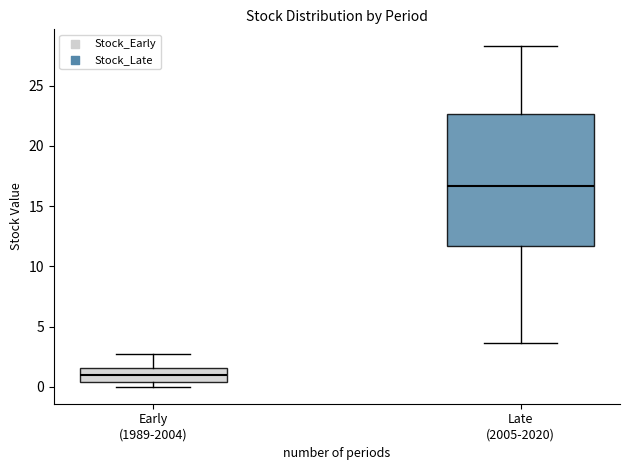

Reading left to right, transcribe this box plot: for each box, give where its median line is, the range the box spans, and where its two whiskers end, as read against the y-axis. The values are not printed on the chart, so give them approximately, as read against the axis.

Early (1989-2004): median 1.0, box 0.5 to 1.5, whiskers 0.0 to 2.5
Late (2005-2020): median 16.5, box 11.5 to 22.5, whiskers 3.5 to 28.5